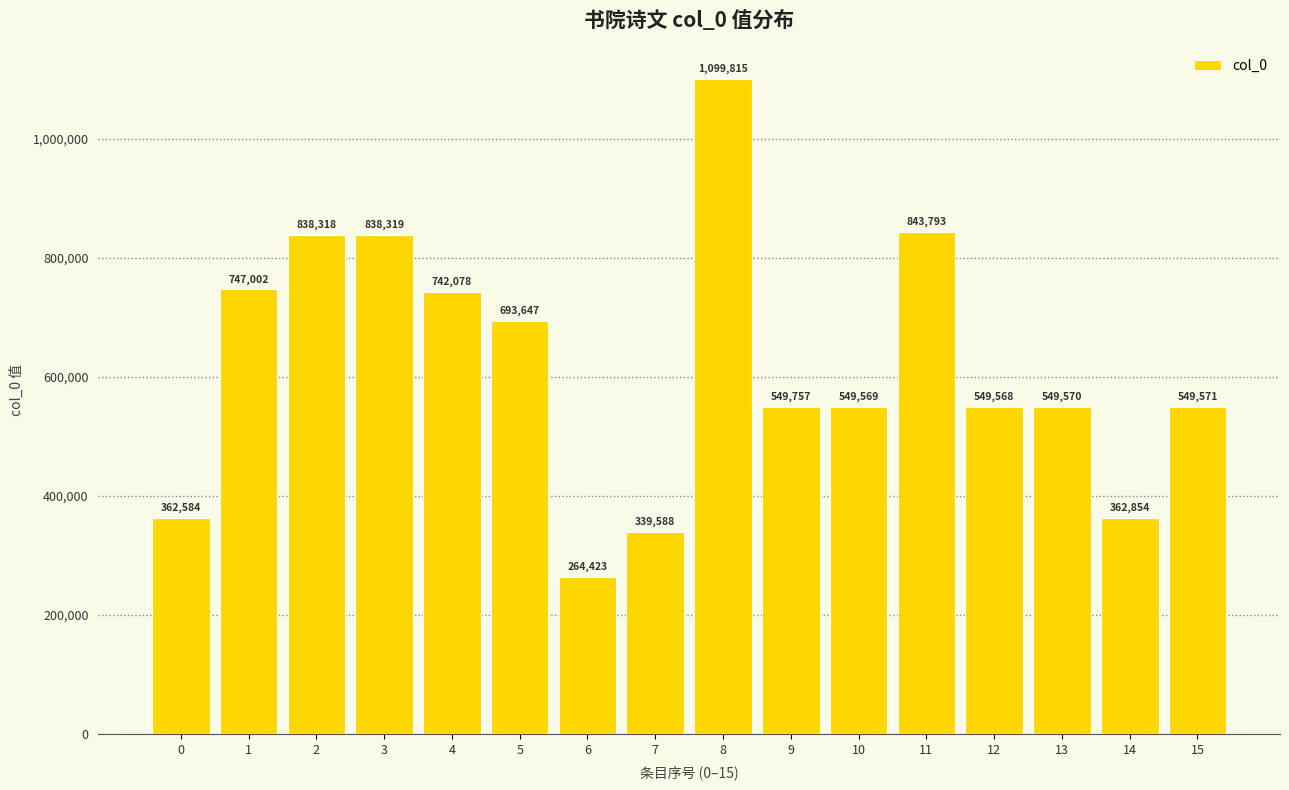

True or false: the data shows 807402 at 15.

False